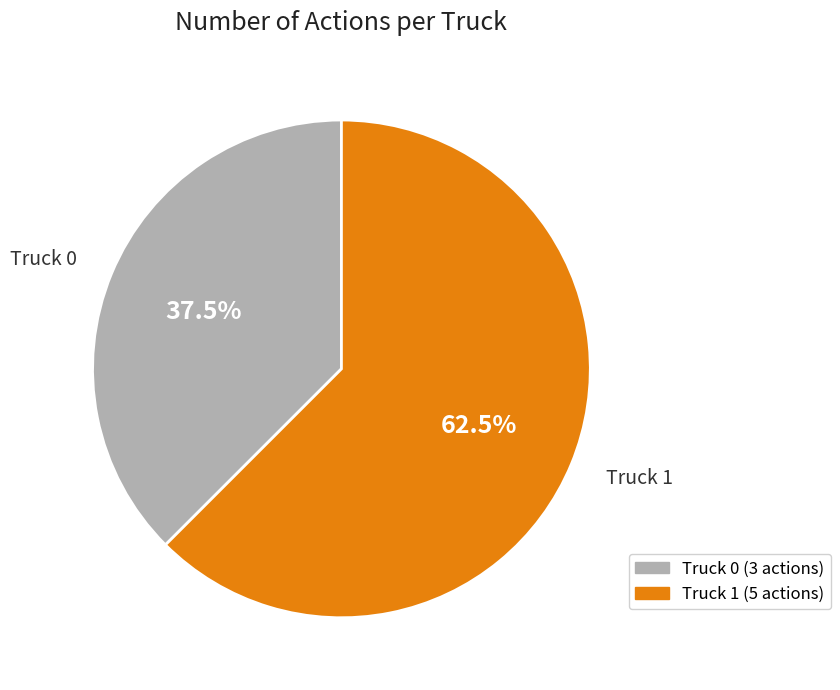

To the nearest percent, what is the difference between the Truck 0 and Truck 1 slice percentages?

25%